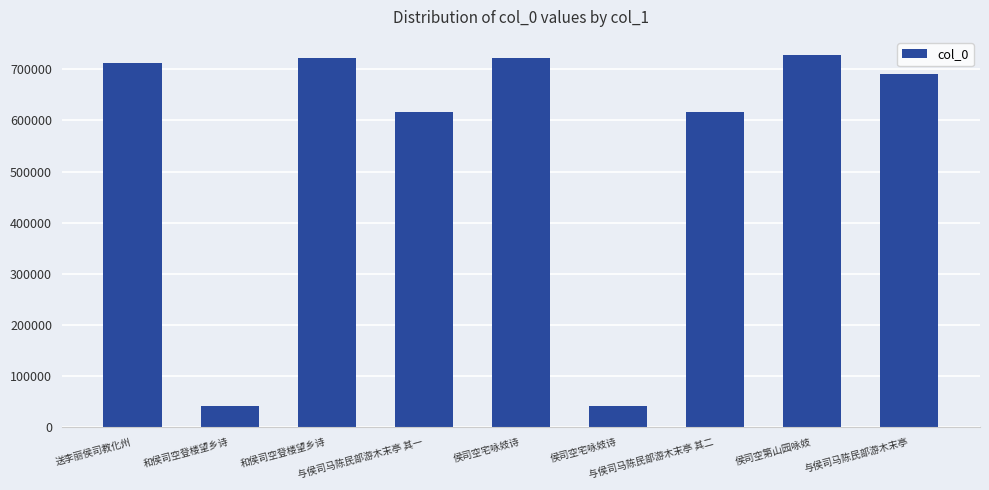

Does the chart contain stacked bars?

No